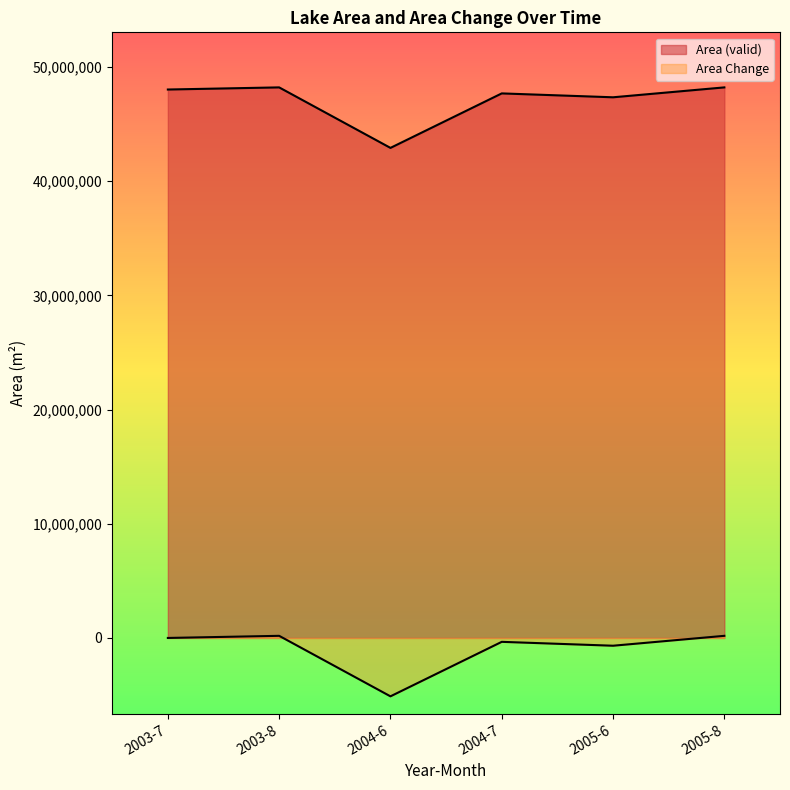

List the series in order of their peak value, lowest first.

Area Change, Area (valid)